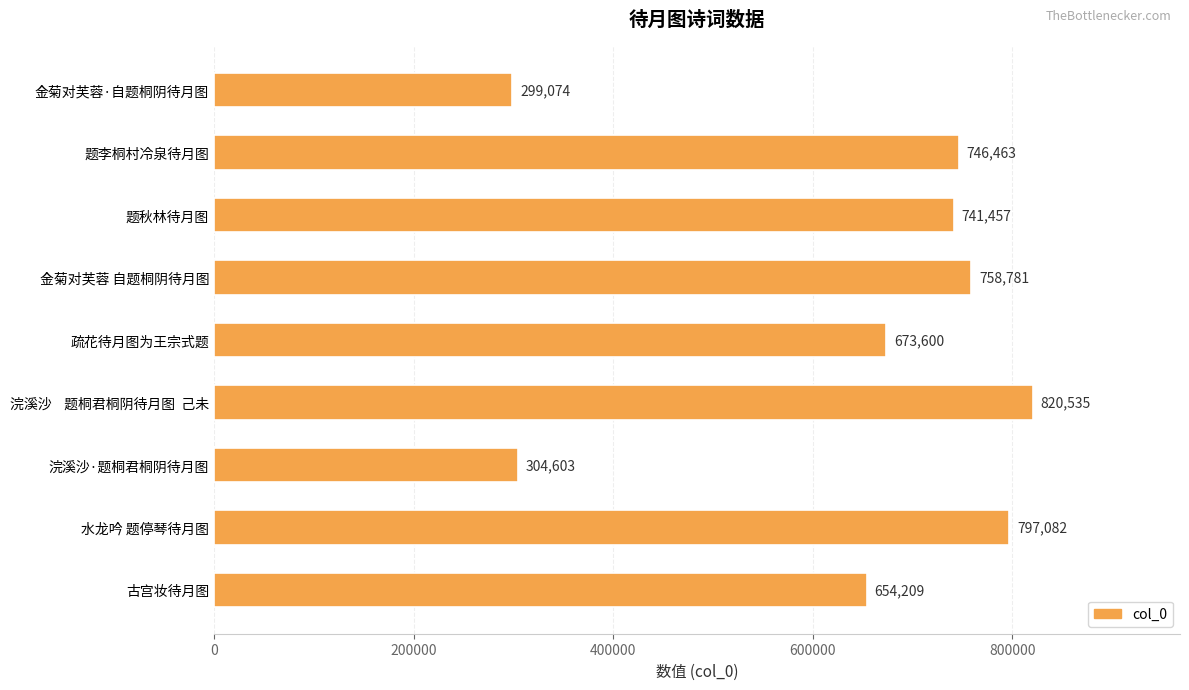

Which has a higher value, 金菊对芙蓉 自题桐阴待月图 or 浣溪沙·题桐君桐阴待月图?

金菊对芙蓉 自题桐阴待月图